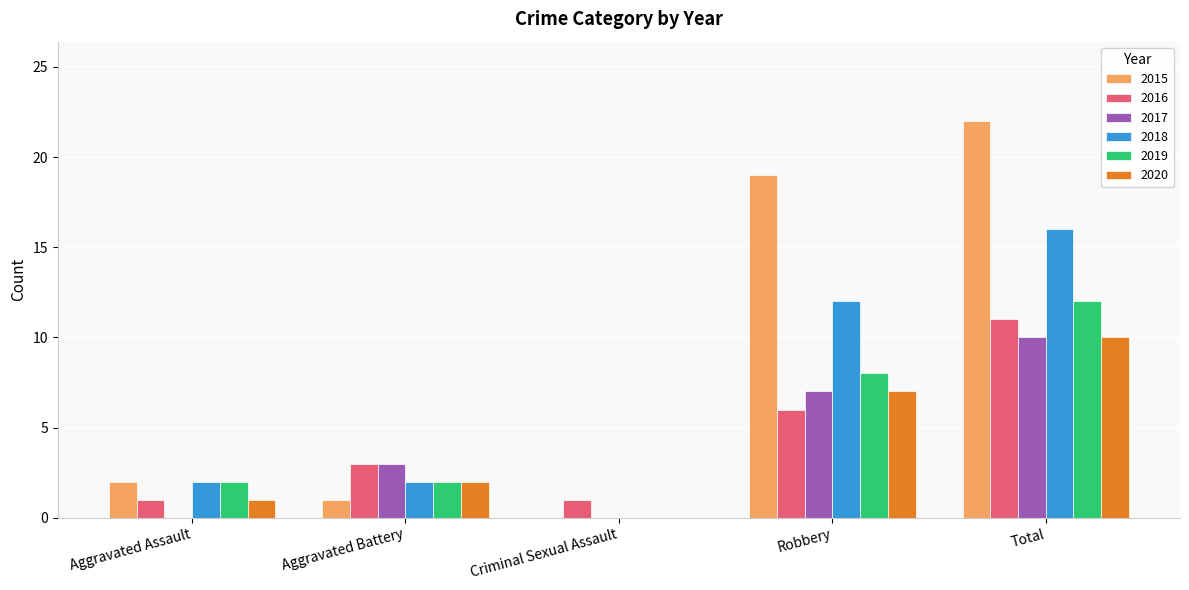

Reading left to right, extract all data points from this chart.

2015: Aggravated Assault=2	Aggravated Battery=1	Criminal Sexual Assault=0	Robbery=19	Total=22
2016: Aggravated Assault=1	Aggravated Battery=3	Criminal Sexual Assault=1	Robbery=6	Total=11
2017: Aggravated Assault=0	Aggravated Battery=3	Criminal Sexual Assault=0	Robbery=7	Total=10
2018: Aggravated Assault=2	Aggravated Battery=2	Criminal Sexual Assault=0	Robbery=12	Total=16
2019: Aggravated Assault=2	Aggravated Battery=2	Criminal Sexual Assault=0	Robbery=8	Total=12
2020: Aggravated Assault=1	Aggravated Battery=2	Criminal Sexual Assault=0	Robbery=7	Total=10